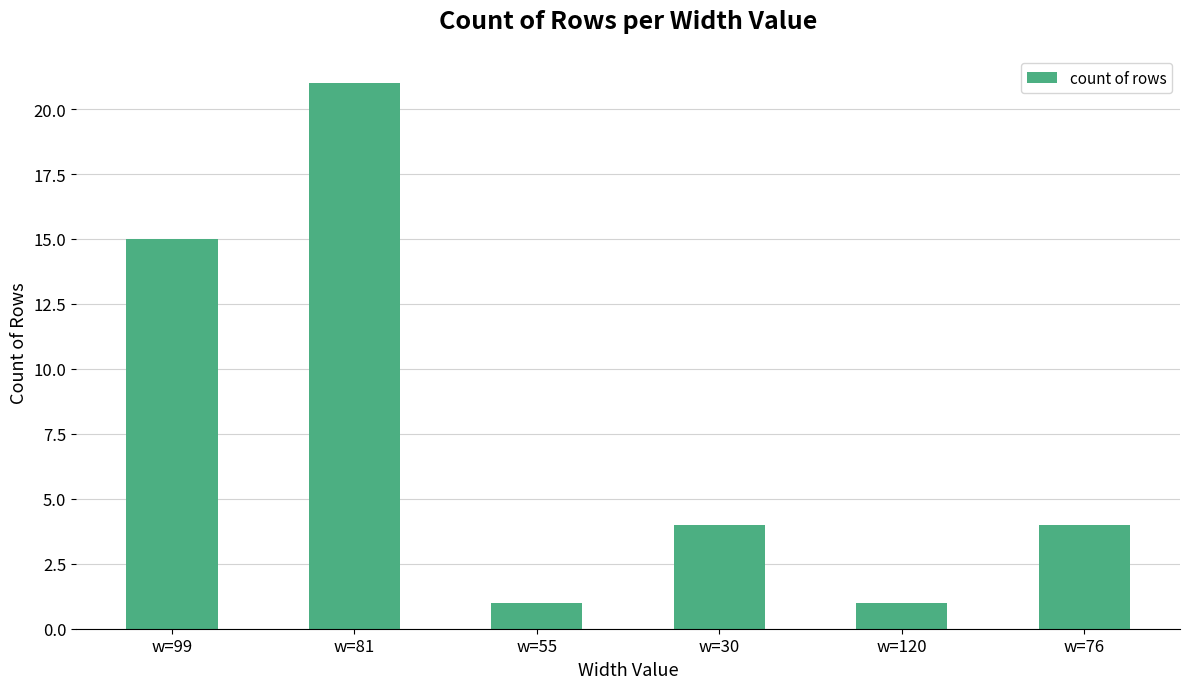

How many values are between 1 and 15?

5